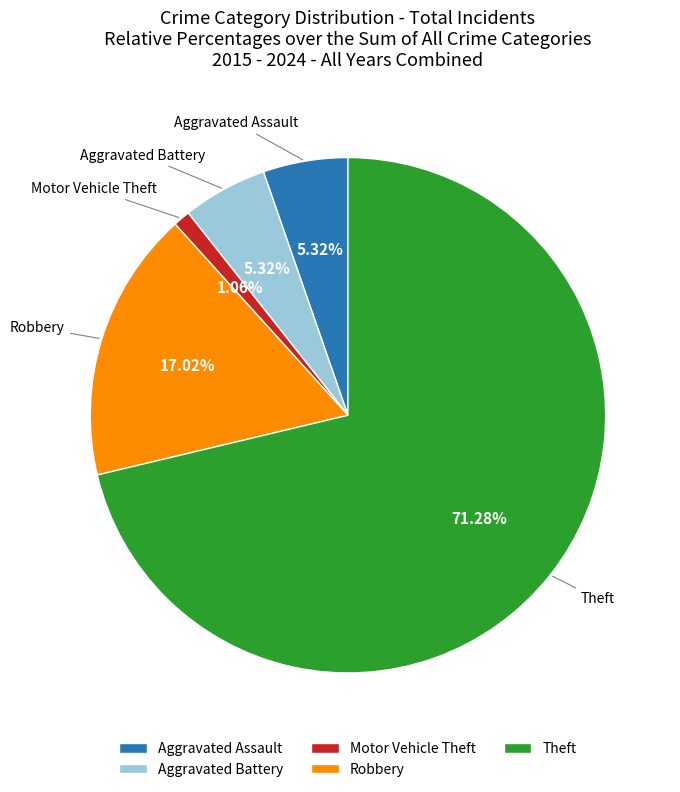

The Aggravated Assault slice represents 1% of the pie. True or false?

False